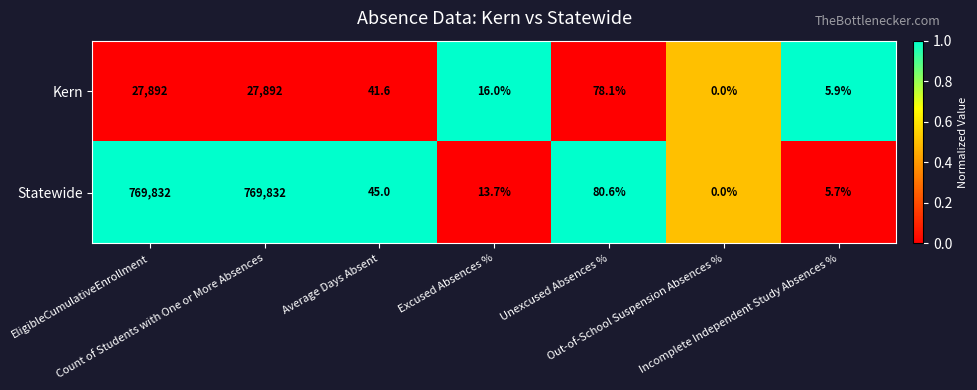

What is the total value across all series at Count of Students with One or More Absences?

797724.0